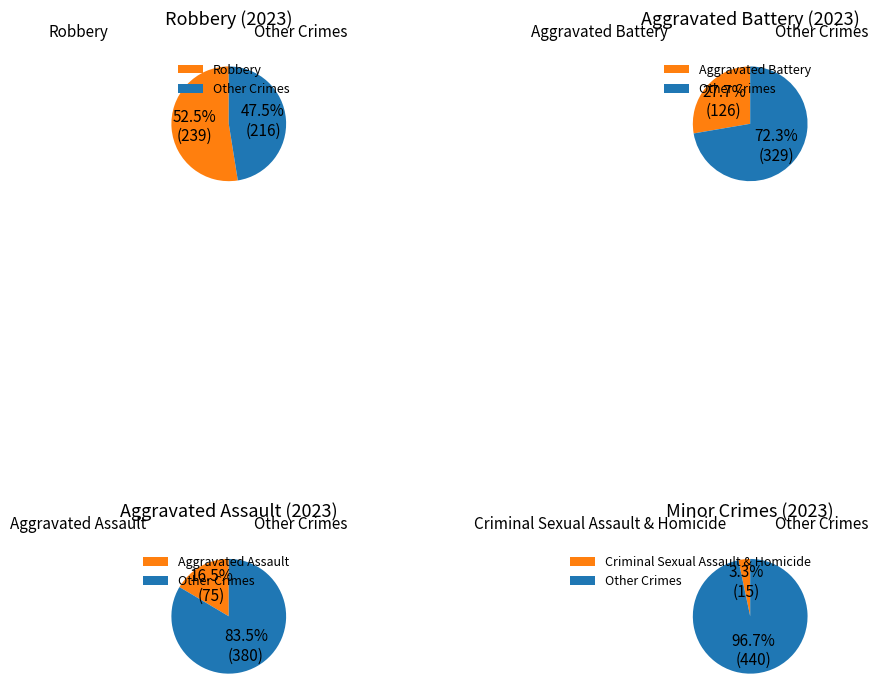

To the nearest percent, what percentage of the pie is Aggravated Battery?

28%